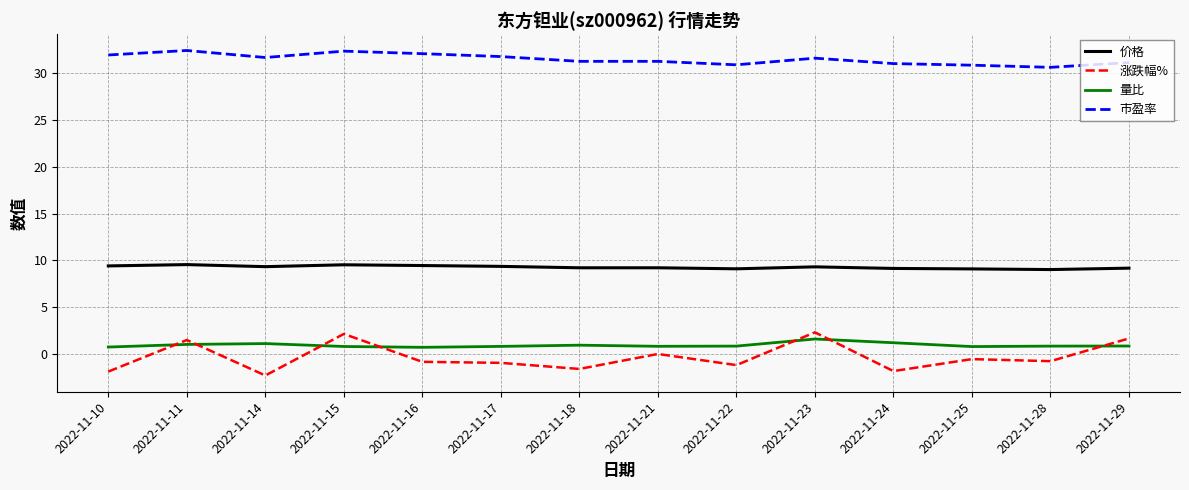

Which series has the largest total across all categories?

市盈率